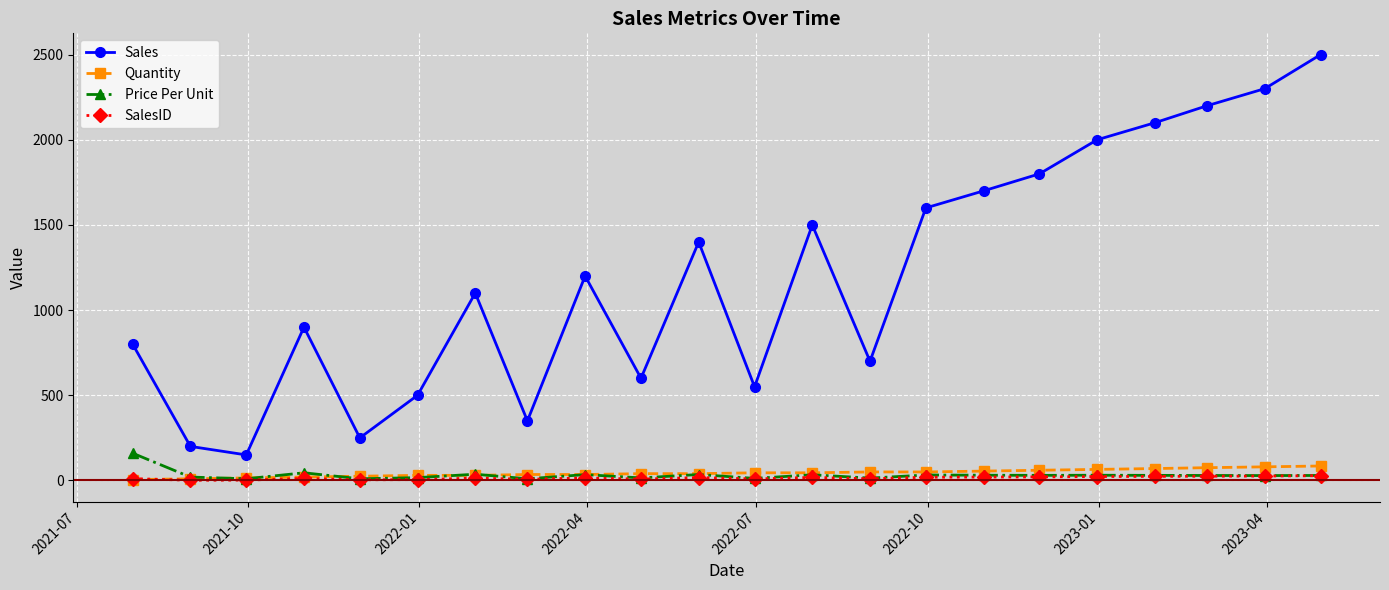

True or false: Quantity and Sales cross at least once.

False